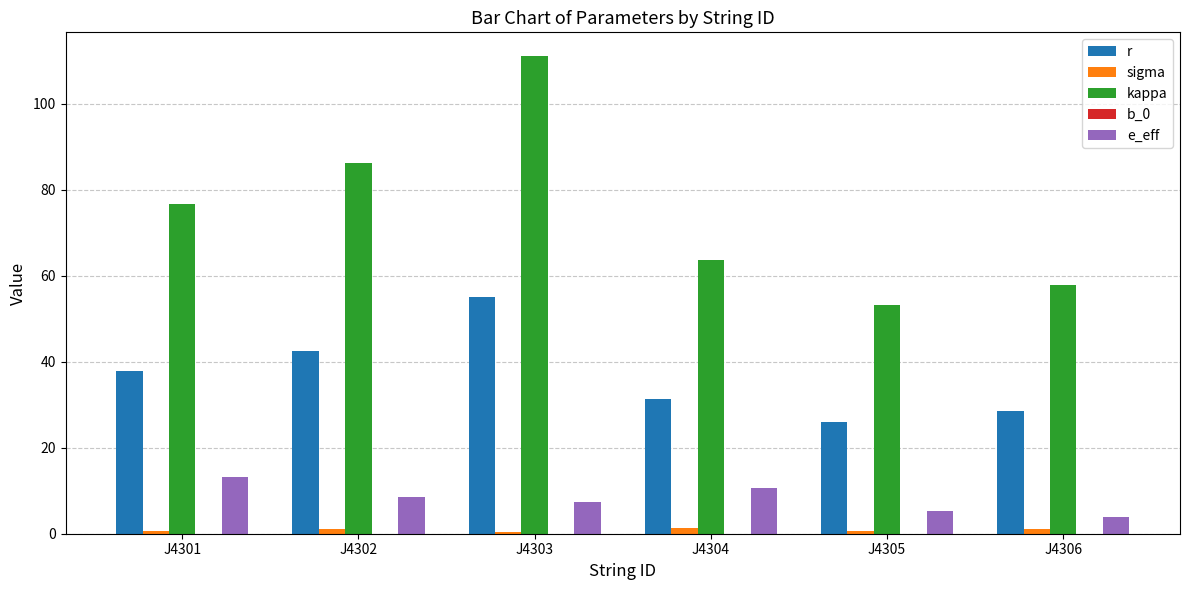

What is the sum of all kappa values?

448.7